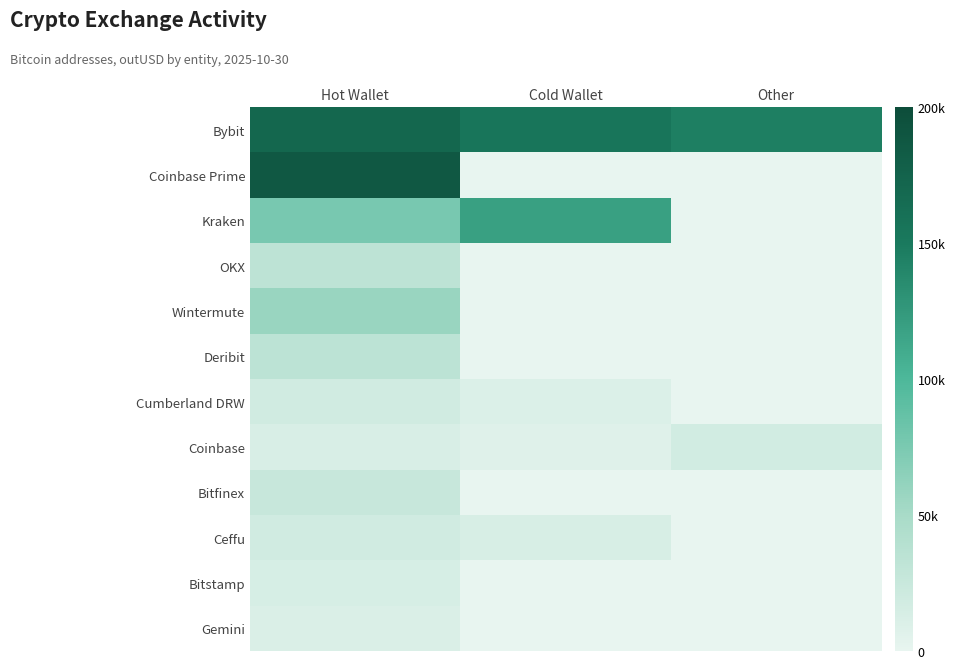

Rank the series at Cold Wallet from lowest to highest value.

Coinbase Prime, OKX, Wintermute, Deribit, Bitfinex, Bitstamp, Gemini, Coinbase, Cumberland DRW, Ceffu, Kraken, Bybit